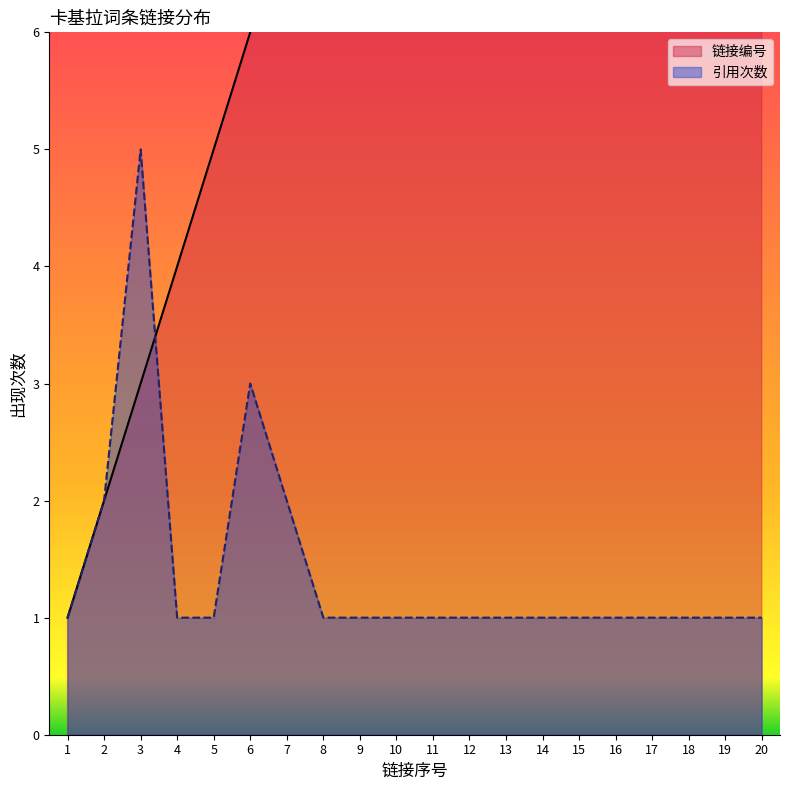

How many lines are shown in the chart?

2